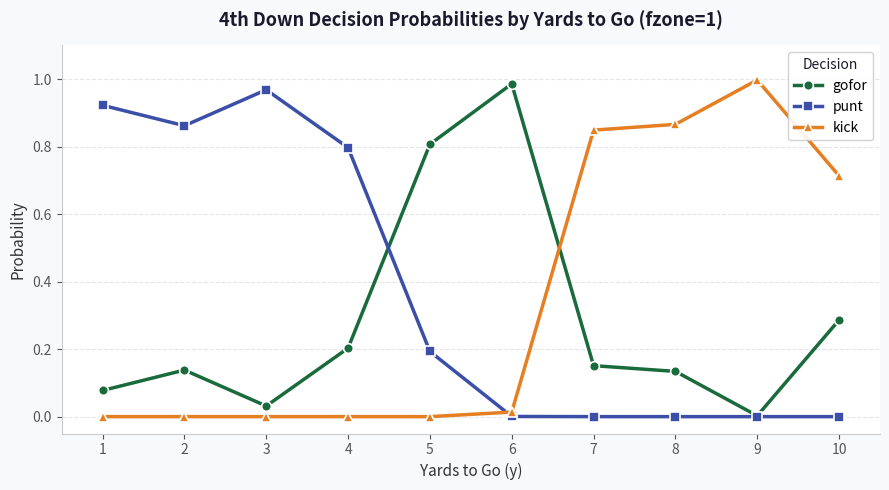

Count the number of data series in this chart.

3